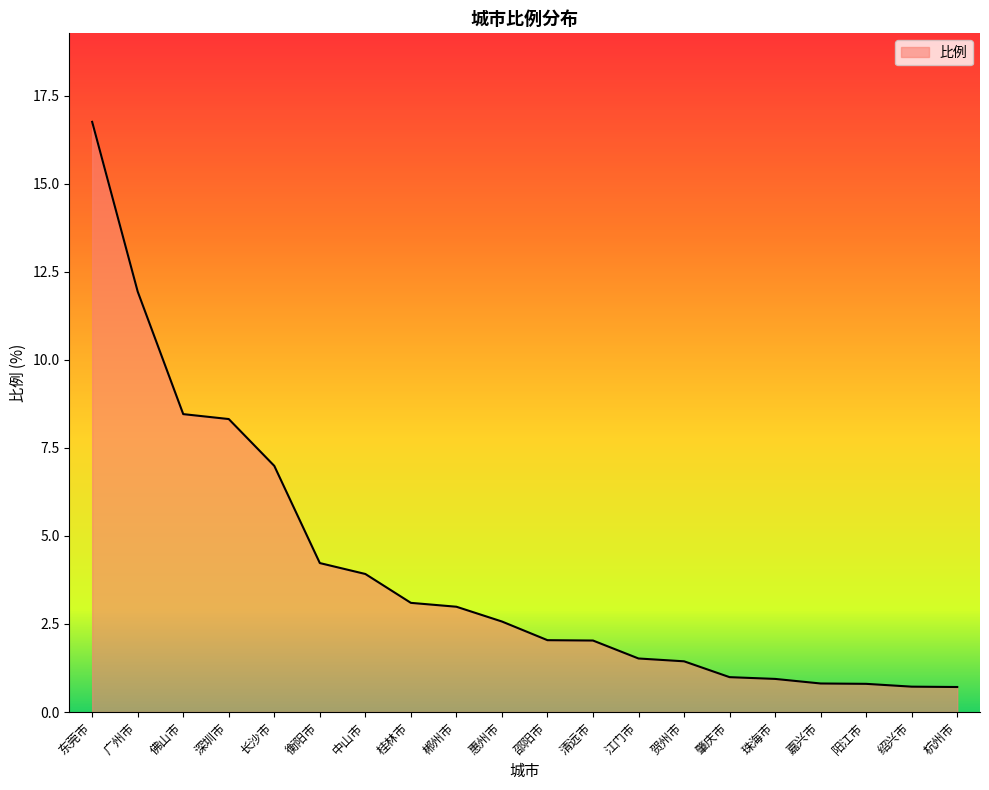

Between 中山市 and 杭州市, which is larger?

中山市